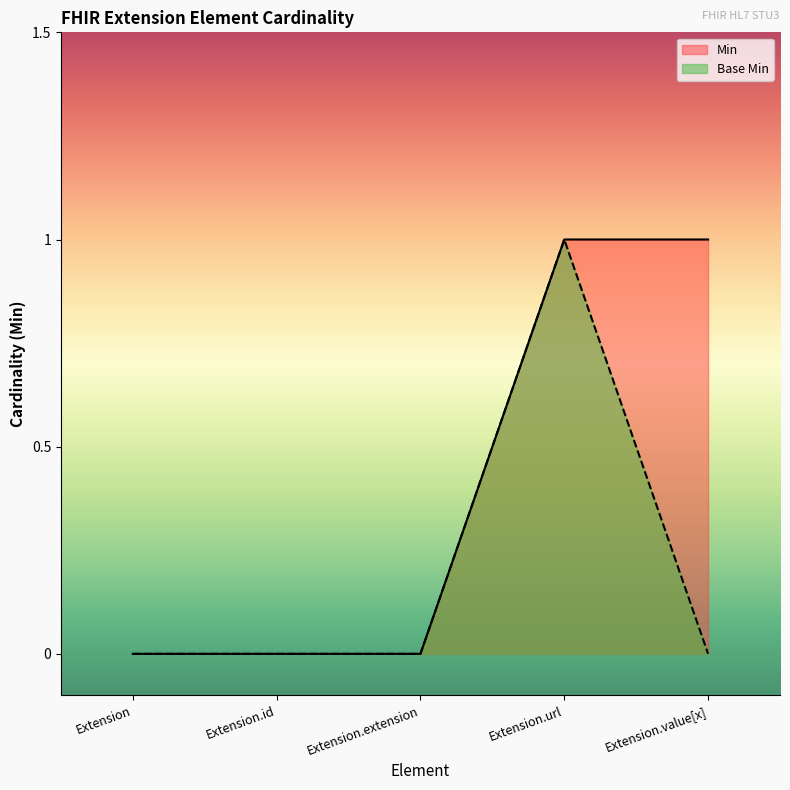

What is the maximum value for Min?

1